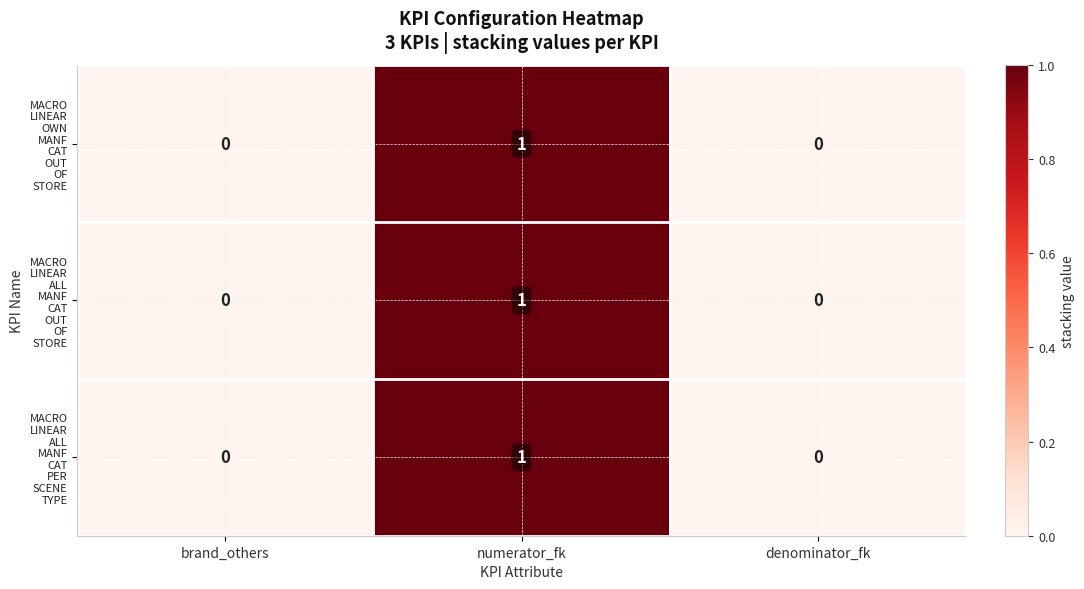

At which category does the chart reach its peak across all series?

numerator_fk